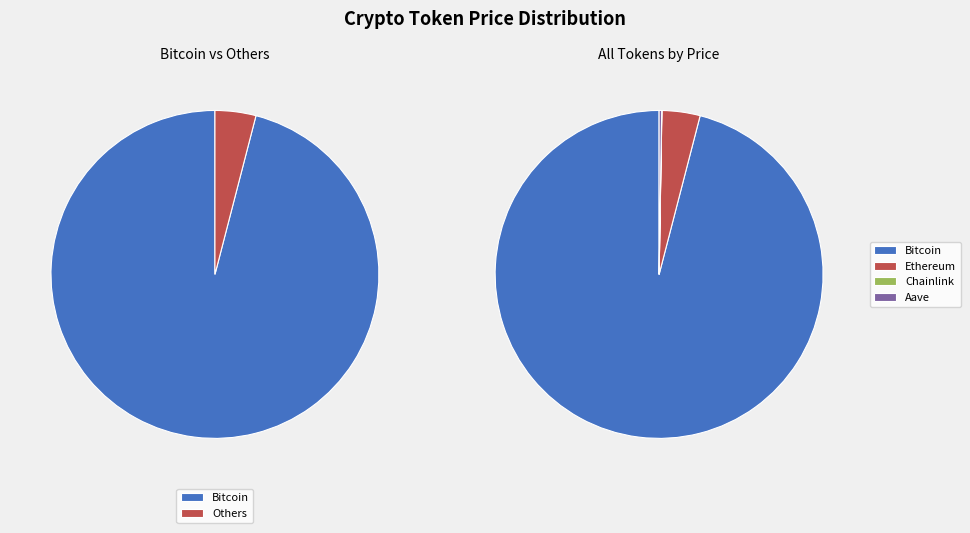

How many slices are in this pie chart?

4